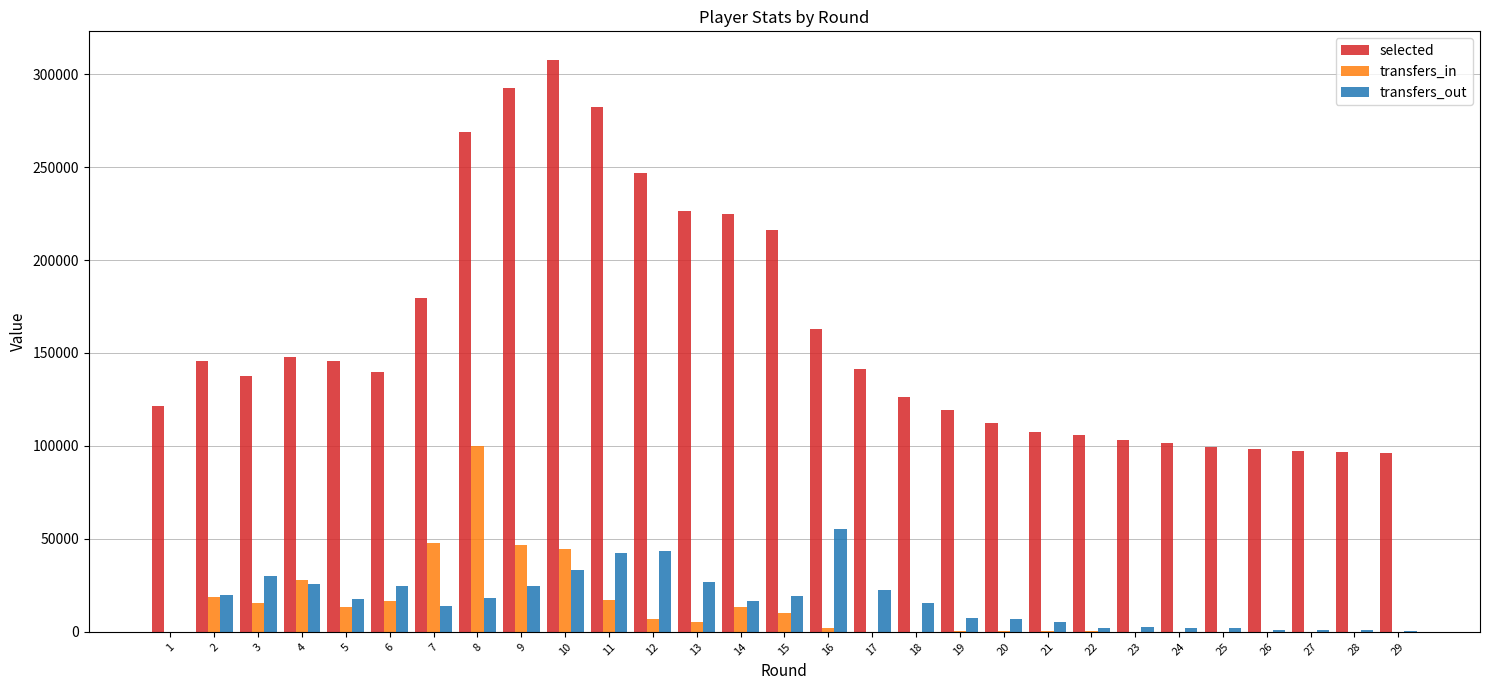

Are the bars grouped side by side (vs. stacked)?

Yes